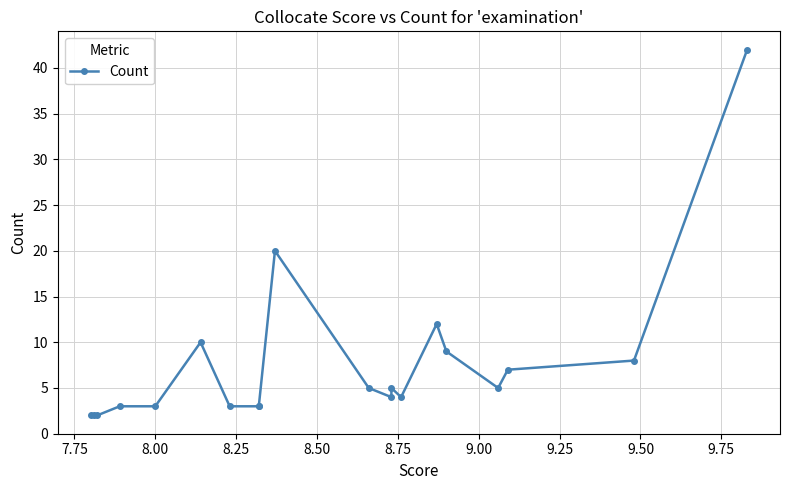

The value at 12 is 4. True or false?

False